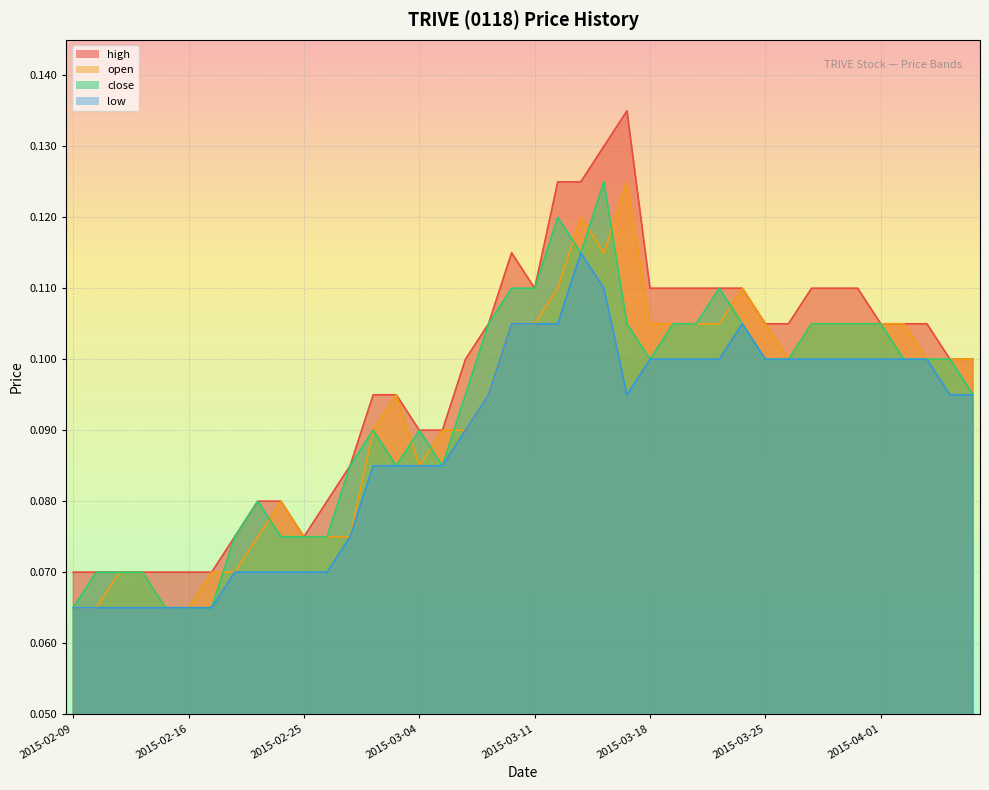

Between 2015-03-27 and 2015-03-30, which series saw the biggest shift?

high